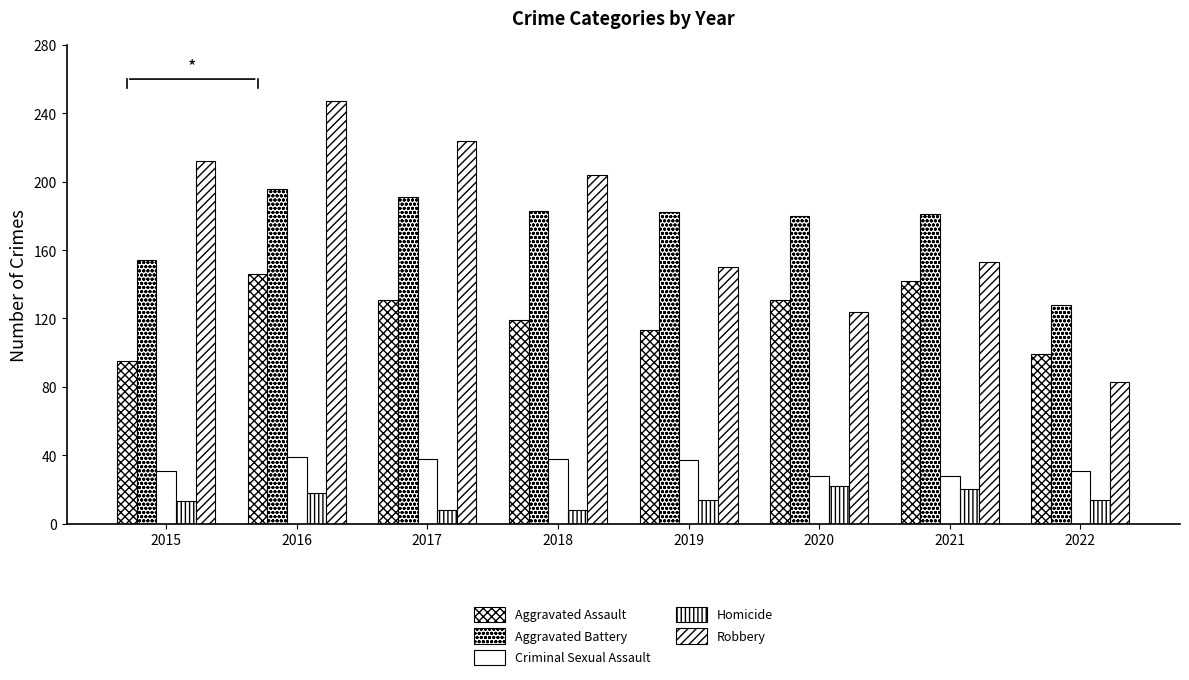

How many groups of bars are there?

8